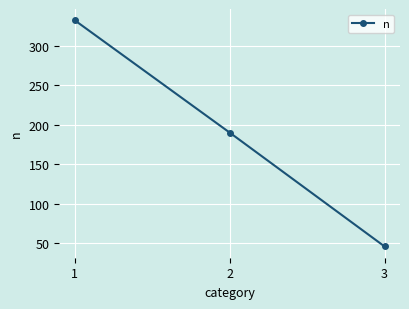

How many distinct data groups are displayed?

1